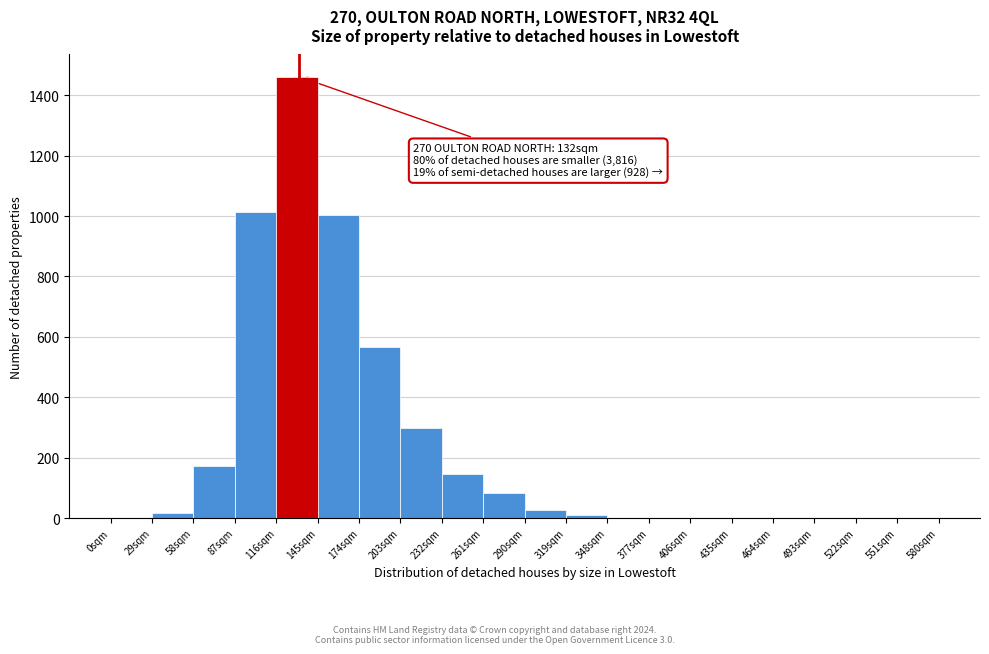

Which range on the x-axis has the tallest bar?

116 to 145